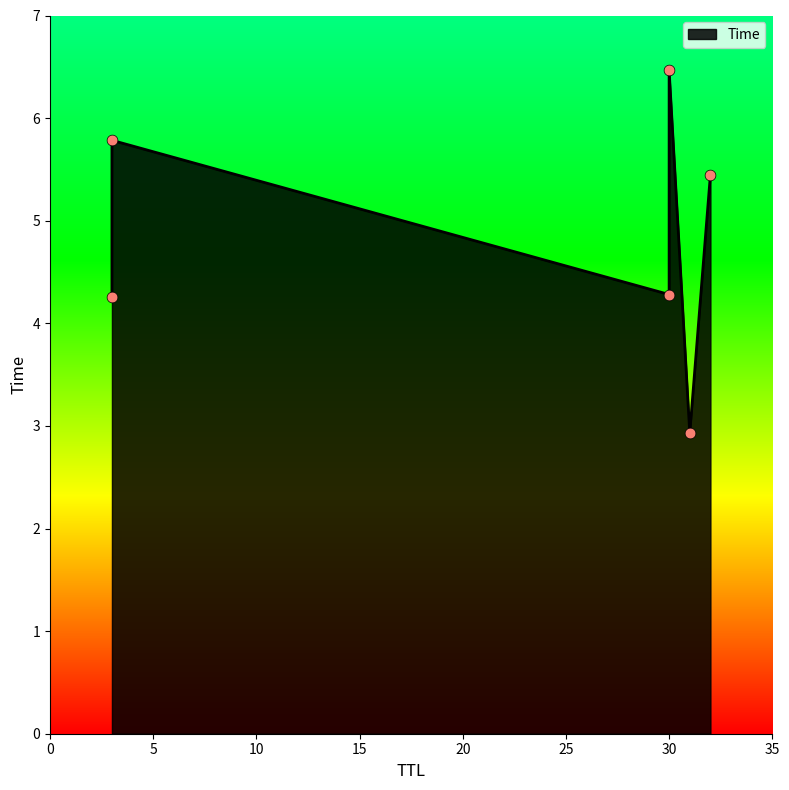

Between 31 and 3, which is larger?

3